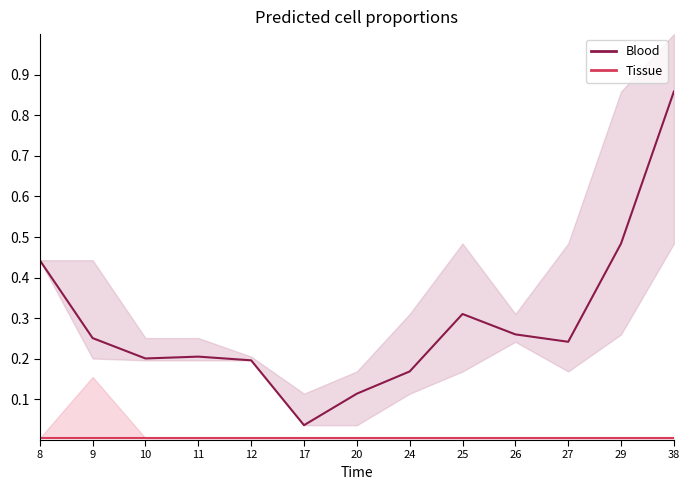

True or false: Tissue and Blood cross at least once.

False